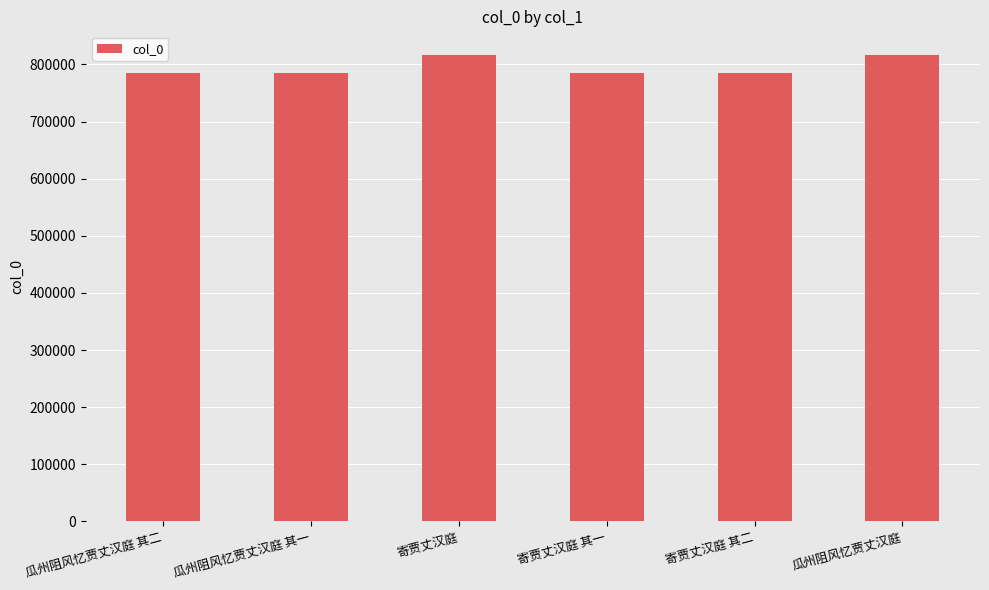

What is the minimum value shown in the chart?

784701